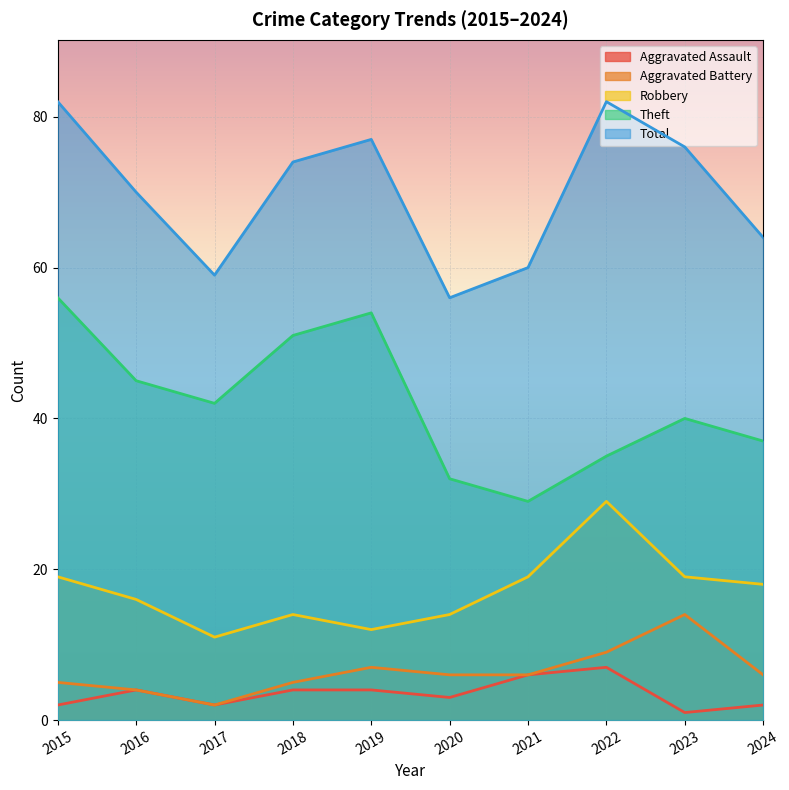

What is the difference between the second highest and minimum values in the Robbery series?

8